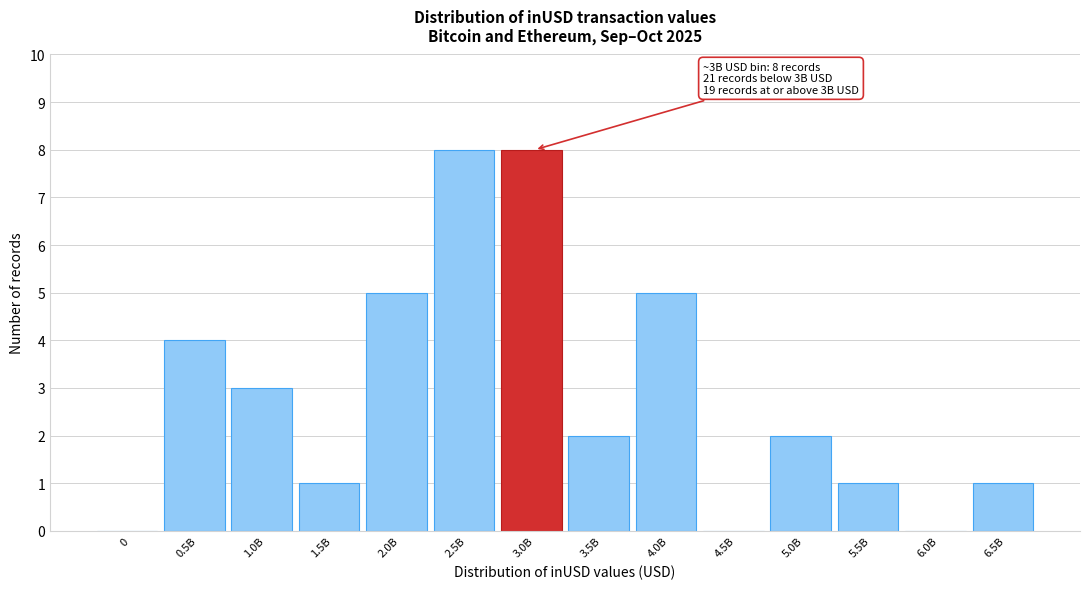

Reading left to right, list all the values displayed in this chart.

0=0	0.5B=4	1.0B=3	1.5B=1	2.0B=5	2.5B=8	3.0B=8	3.5B=2	4.0B=5	4.5B=0	5.0B=2	5.5B=1	6.0B=0	6.5B=1